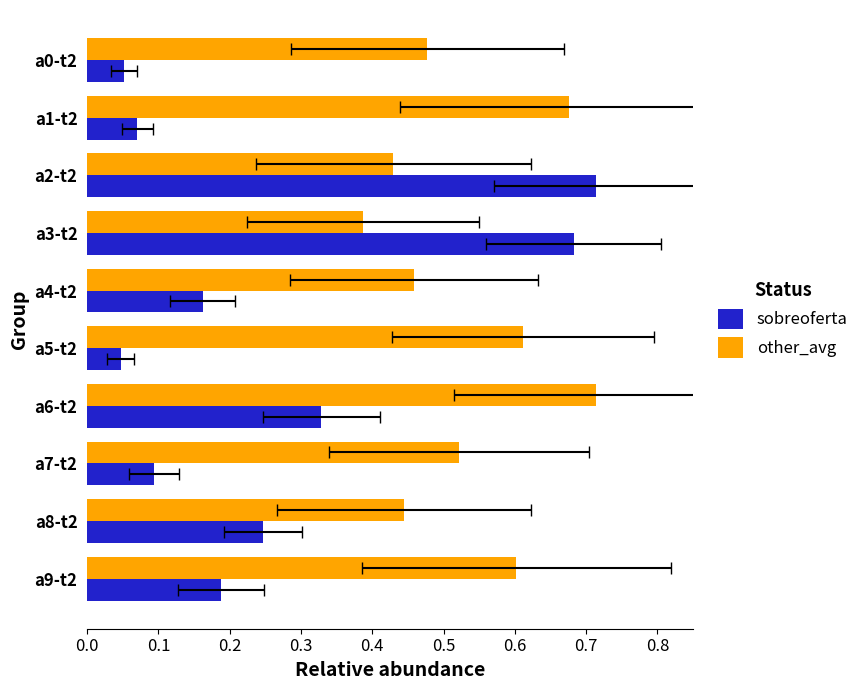

Which series changed the most between a5-t2 and a8-t2?

sobreoferta